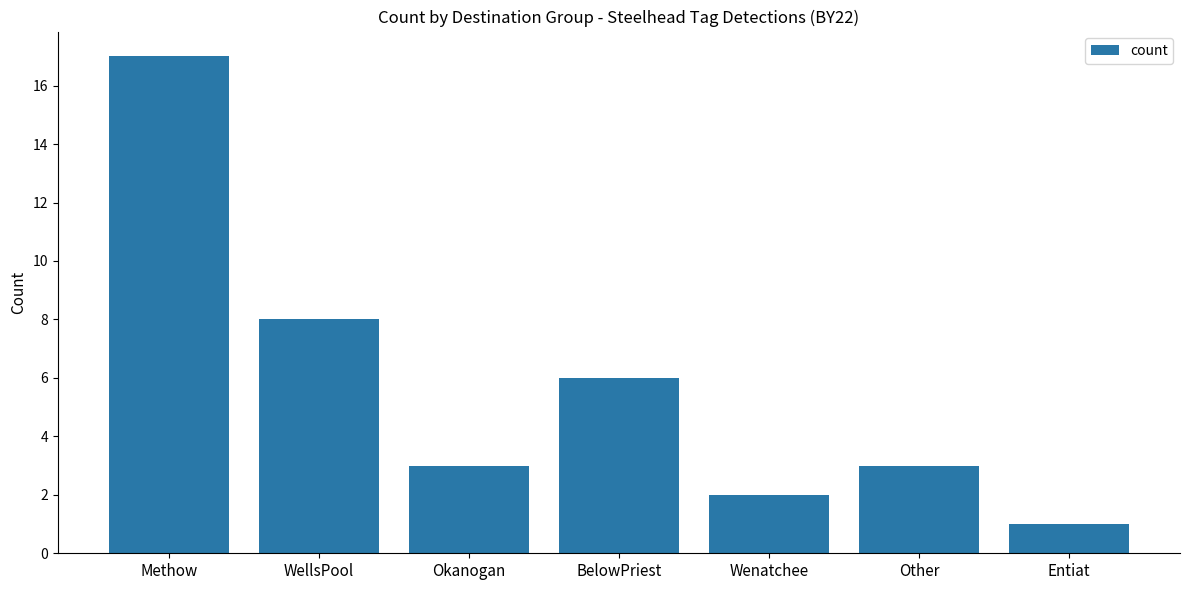

What is the value of the 3rd bar from the left?

3